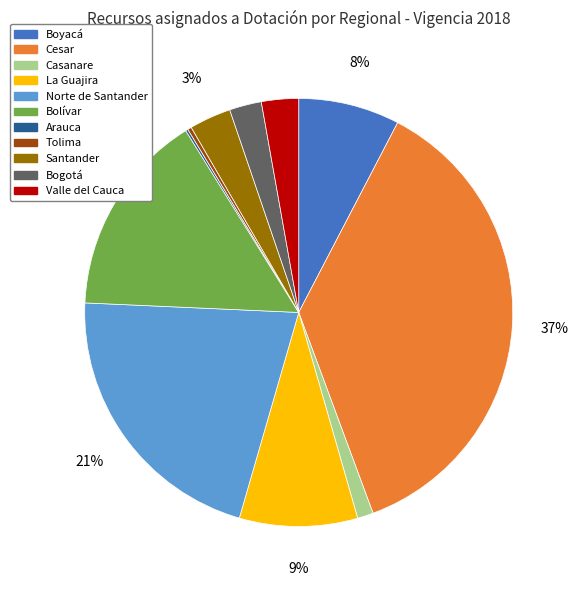

To the nearest percent, what is the difference between the largest and smallest slice percentages?

37%